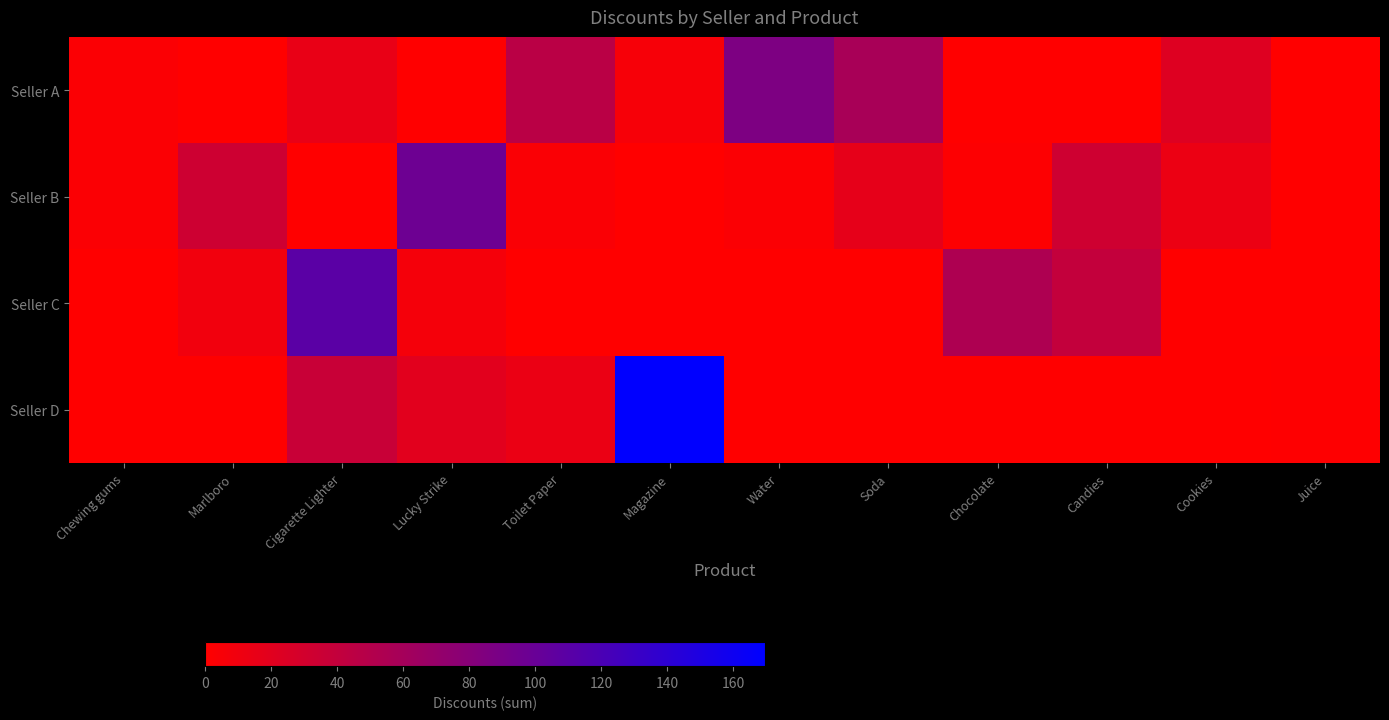

Which series has the largest range (max minus min)?

Seller D